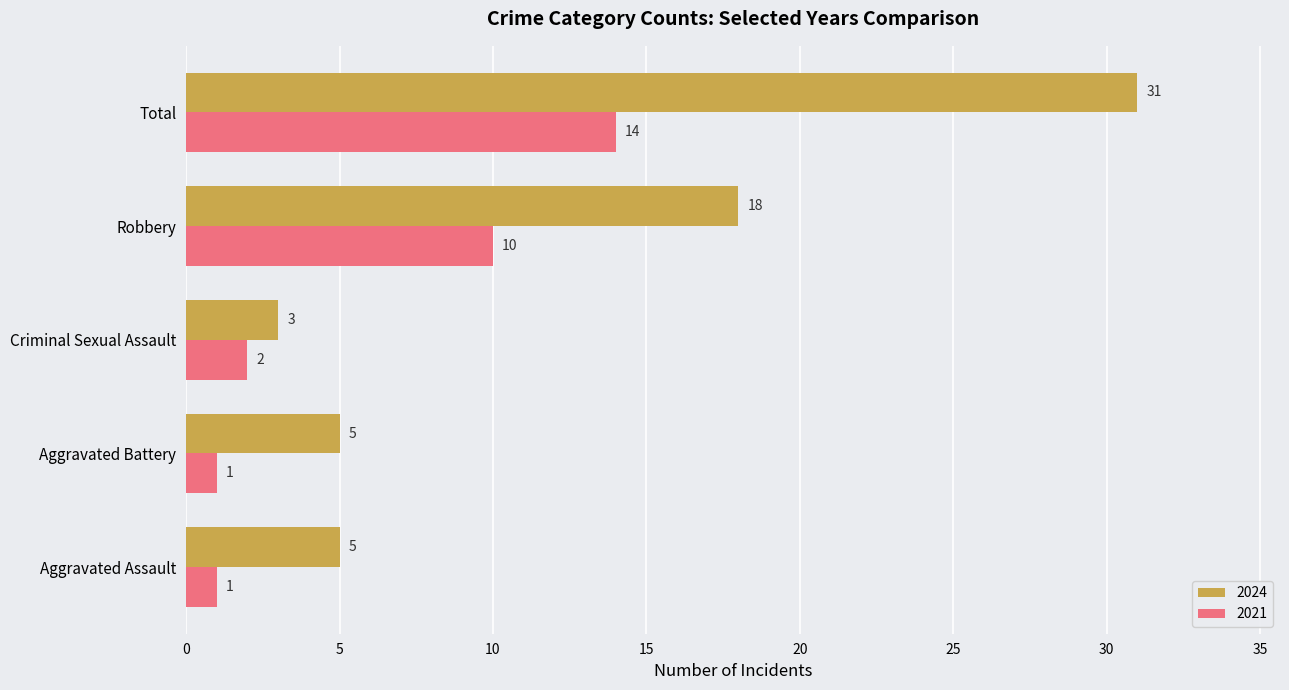

At which category is the sum across all series the highest?

Total